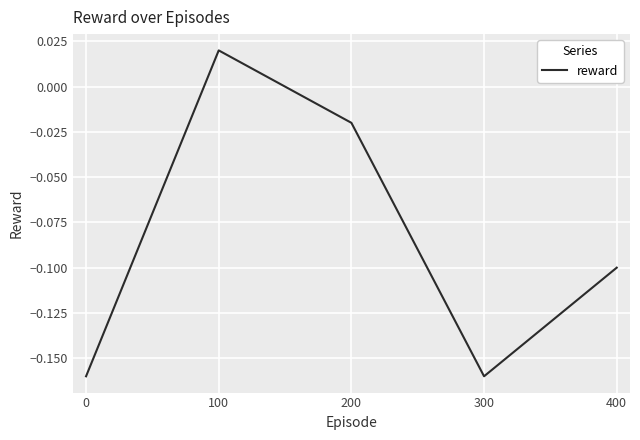

Which category has the highest value across all series?

100